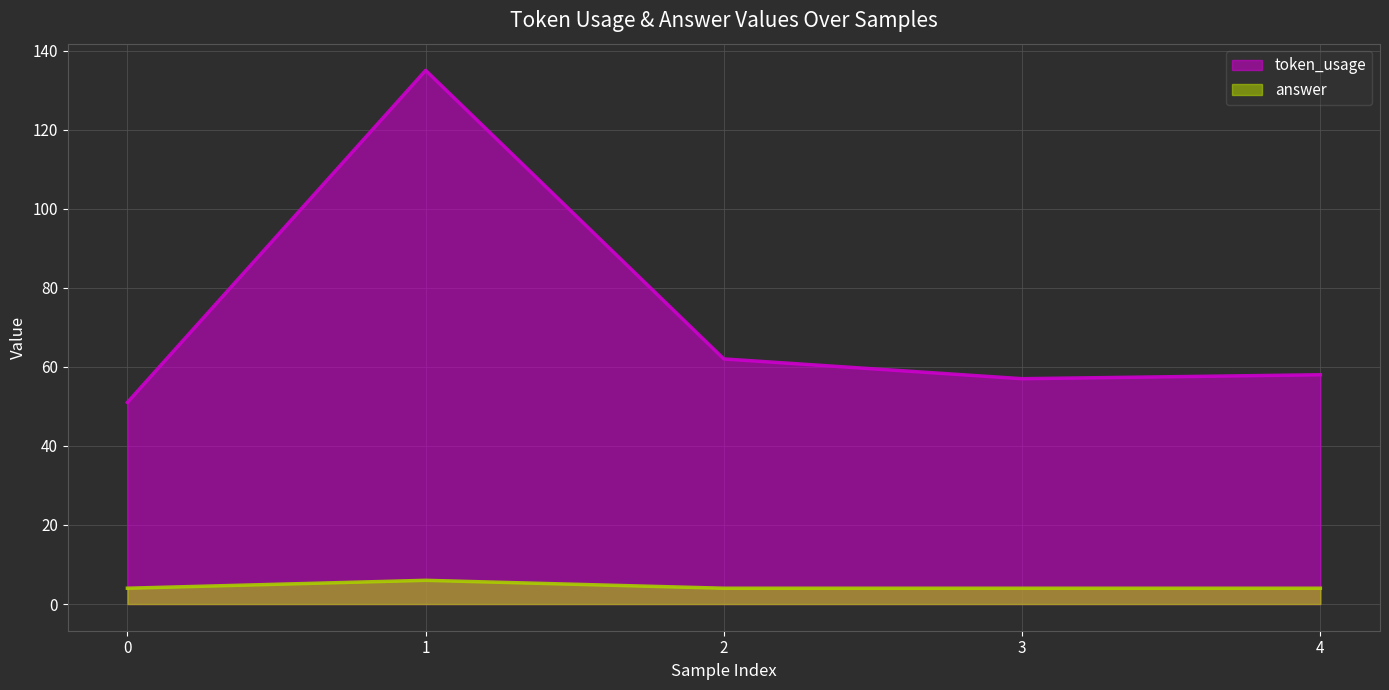

What is the greatest value displayed?

135